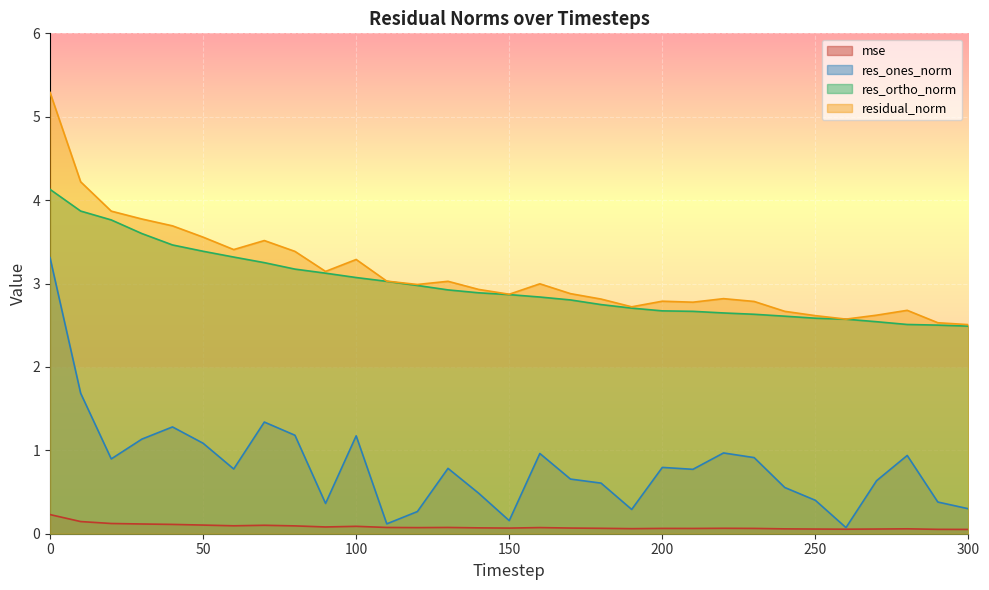

Is it true that res_ones_norm equals 1.6 at 0?

False